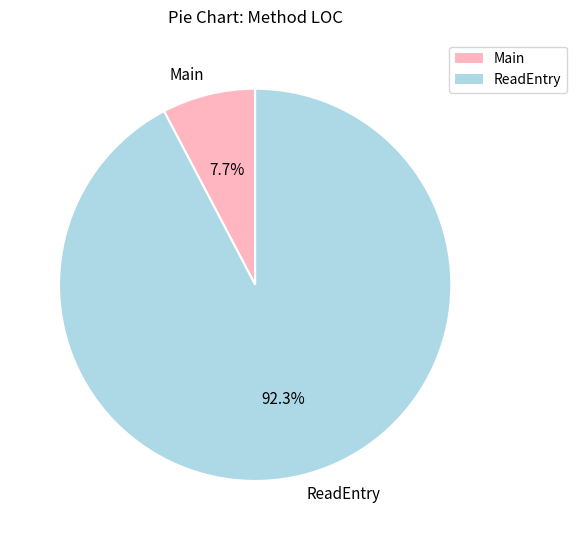

To the nearest percent, what is the difference between the ReadEntry and Main slice percentages?

85%